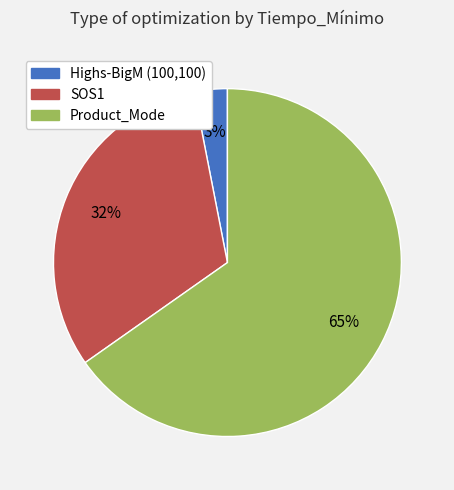

Is it true that Highs-BigM (100,100) is 3% of the pie?

True